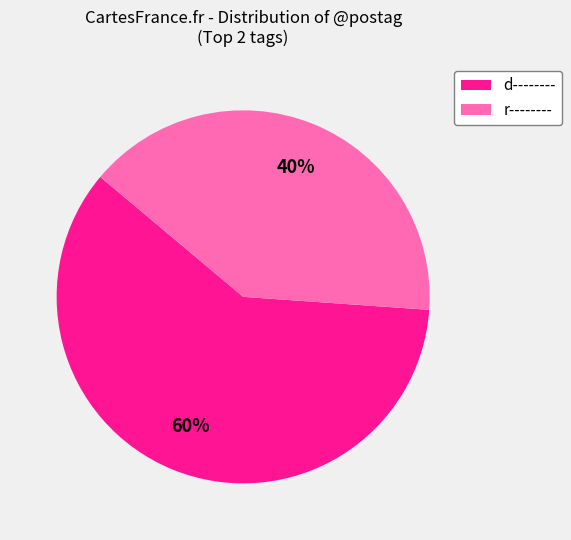

True or false: r-------- accounts for 40% of the total.

True